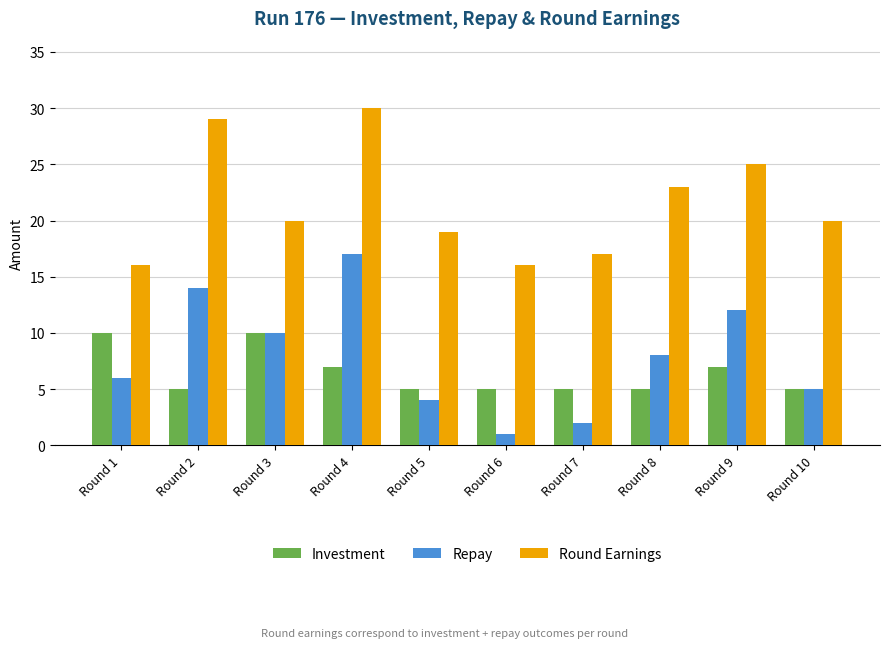

Which series has the widest spread of values?

Repay